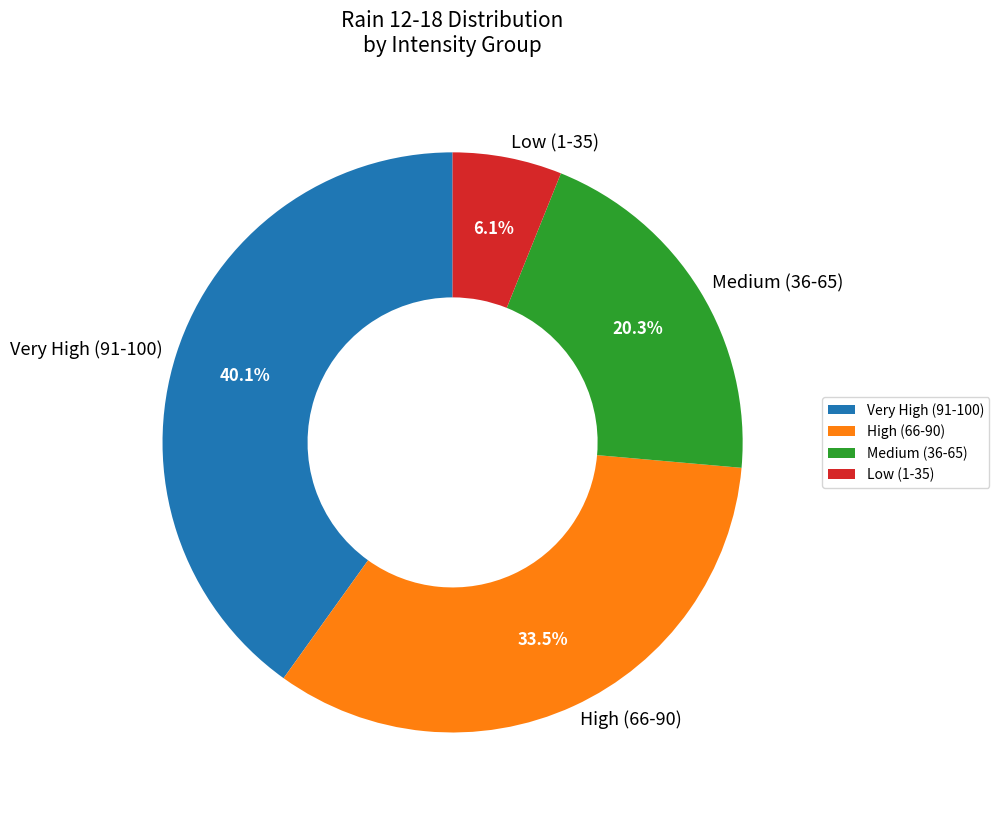

Combined, do Very High (91-100) and Low (1-35) account for over 50%?

No